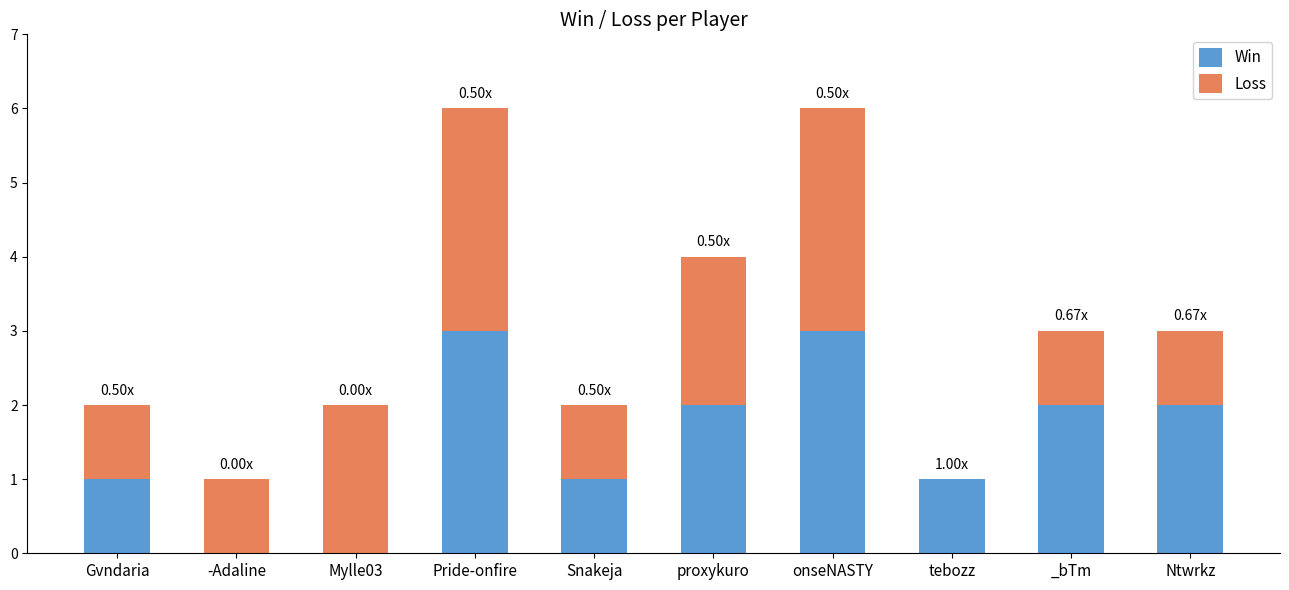

What value does the Win series have at Gvndaria?

1